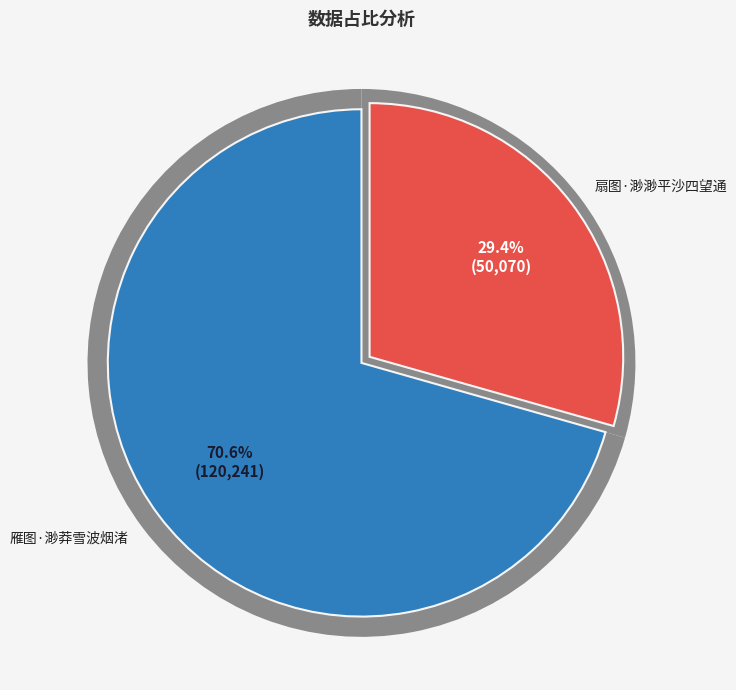

Count the number of slices in the pie.

2